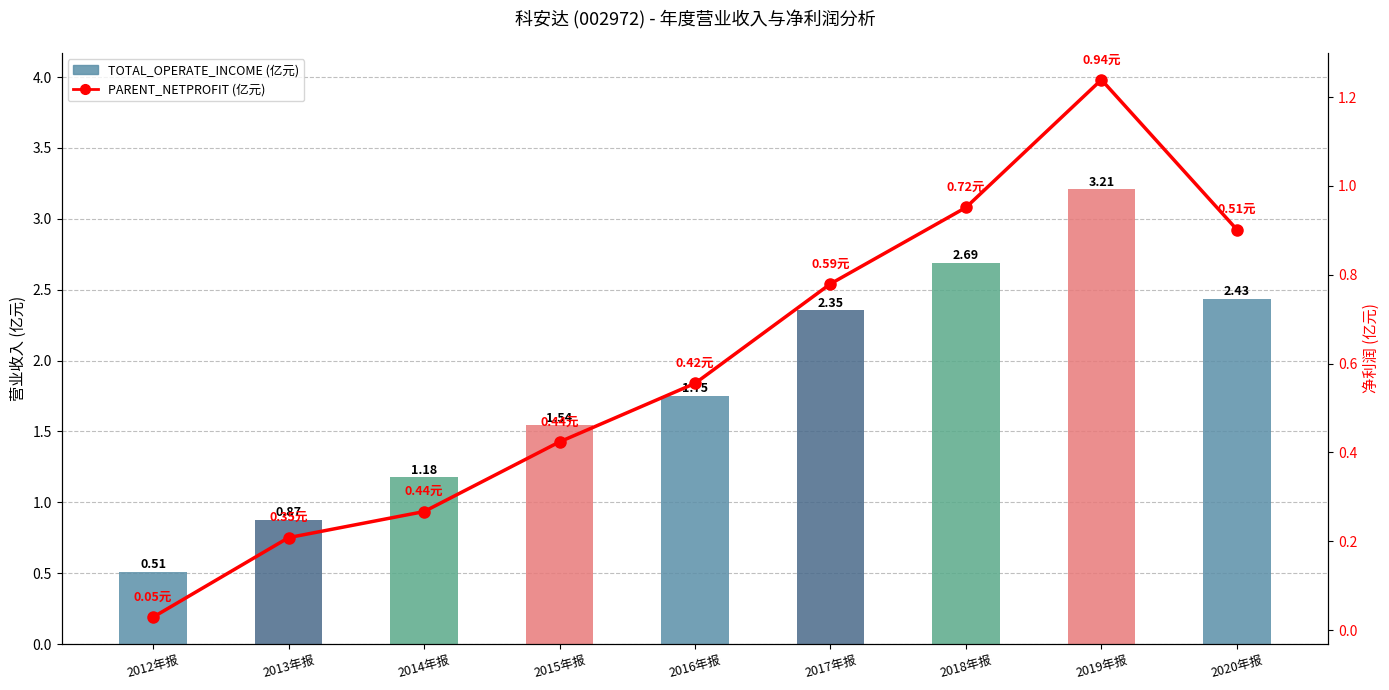

The value of PARENT_NETPROFIT at 2019年报 is 1.2. True or false?

True